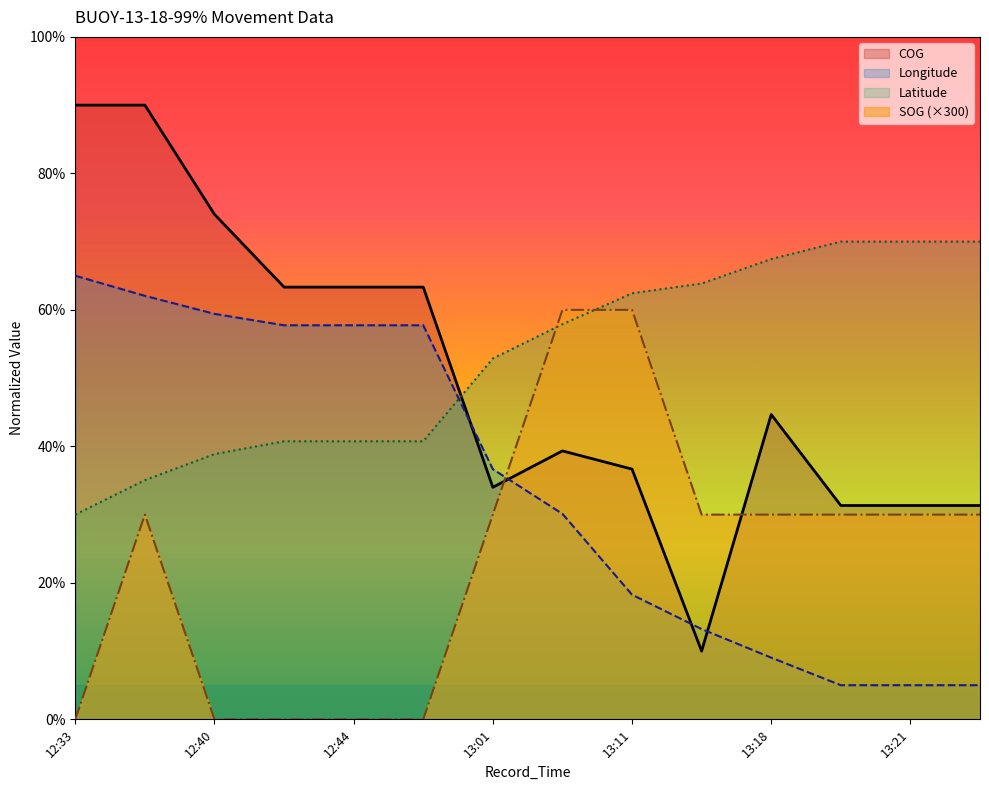

What is the maximum value for Latitude?

70.0